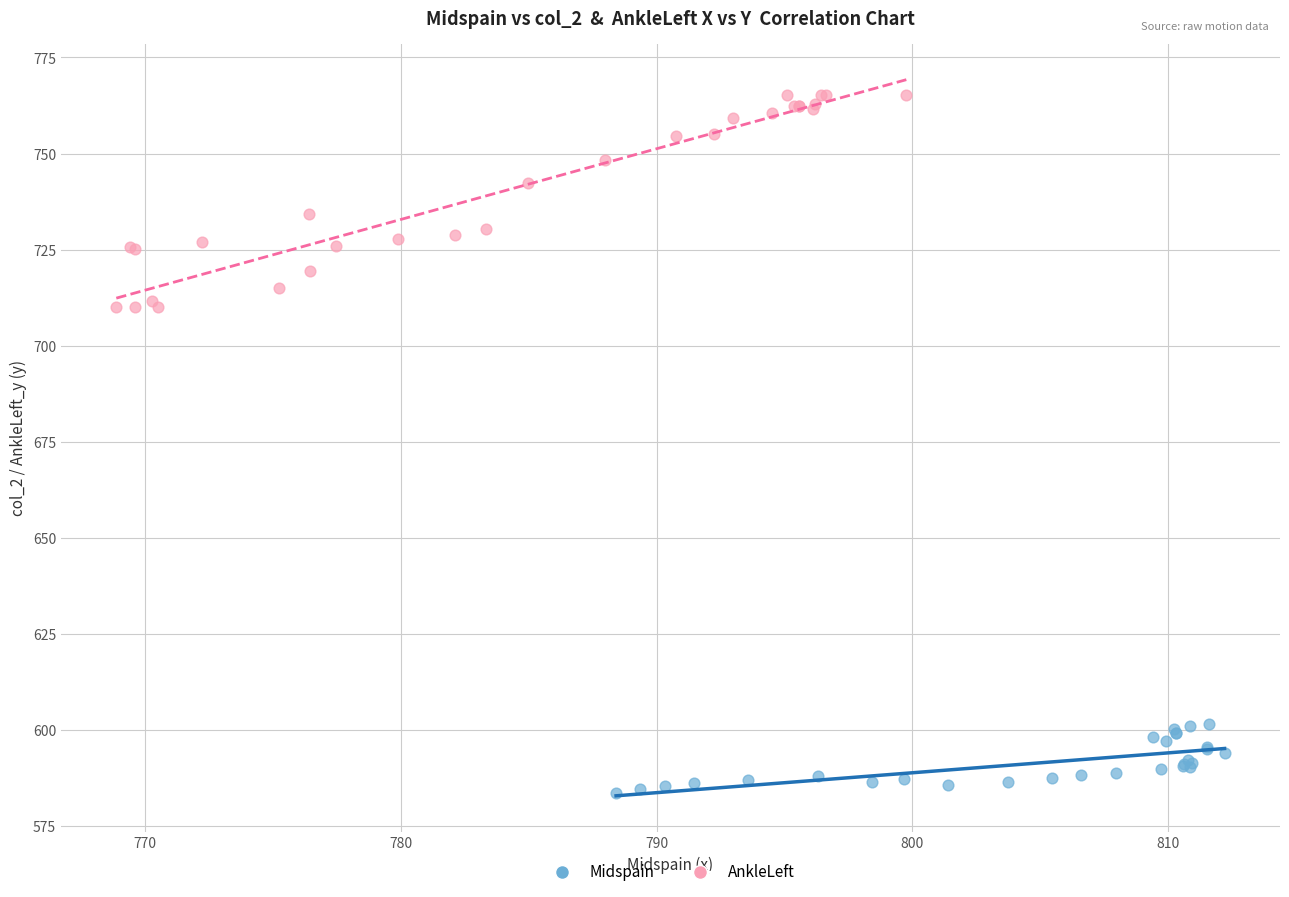

Which series contains the highest Y value?

AnkleLeft